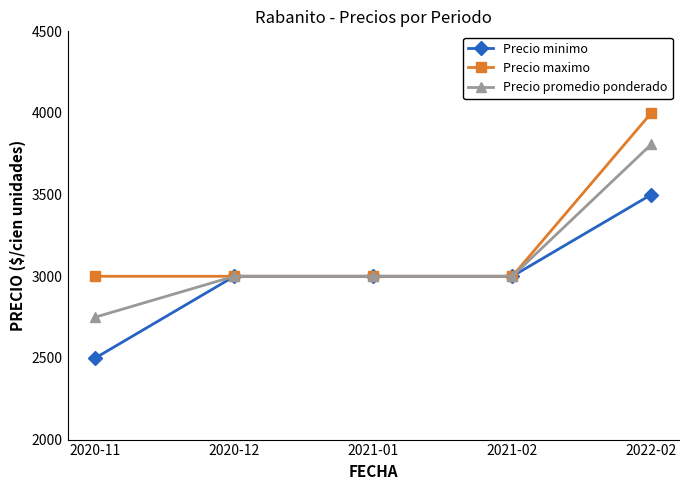

The value of Precio minimo at 2021-01 is 4848. True or false?

False